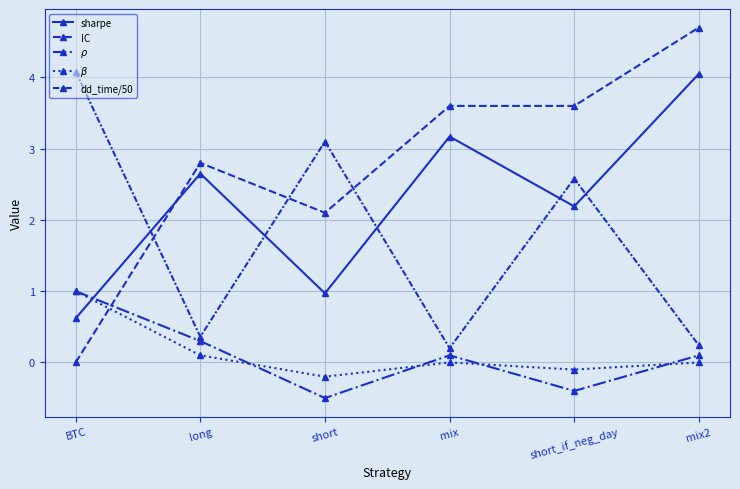

What is the value of the $\rho$ point at the 5th from the left?

-0.4